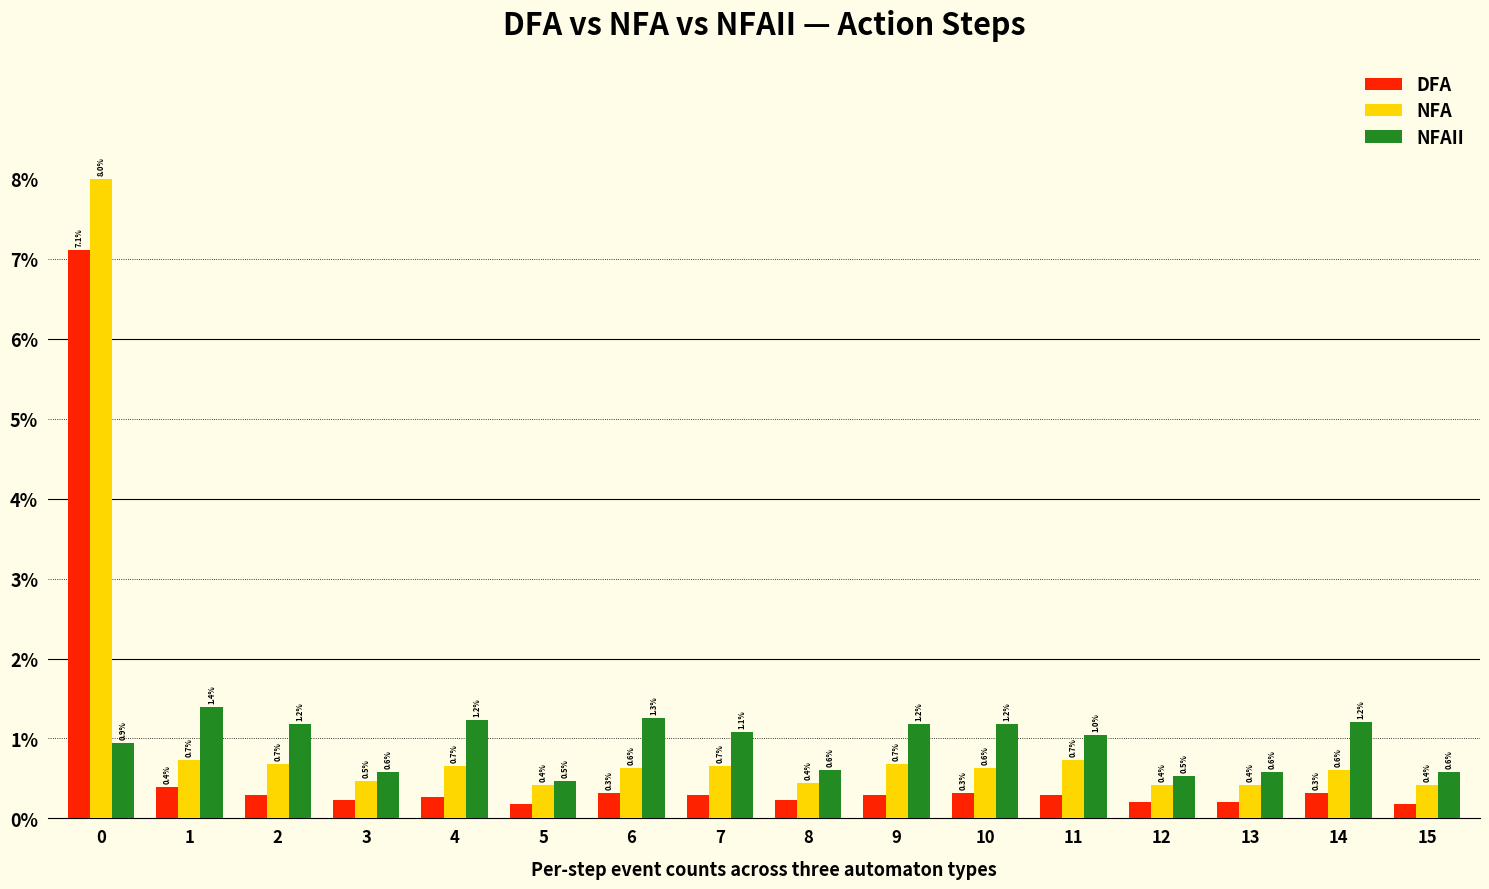

Are the bars grouped side by side (vs. stacked)?

Yes